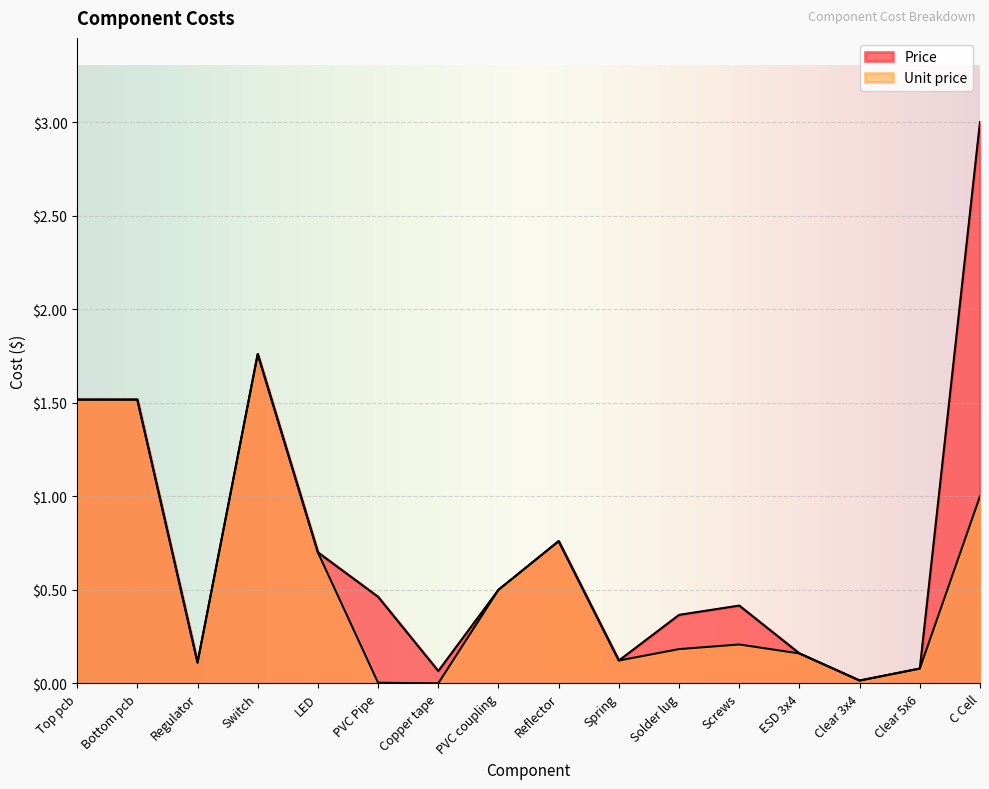

What is the maximum value shown in the chart?

3.0